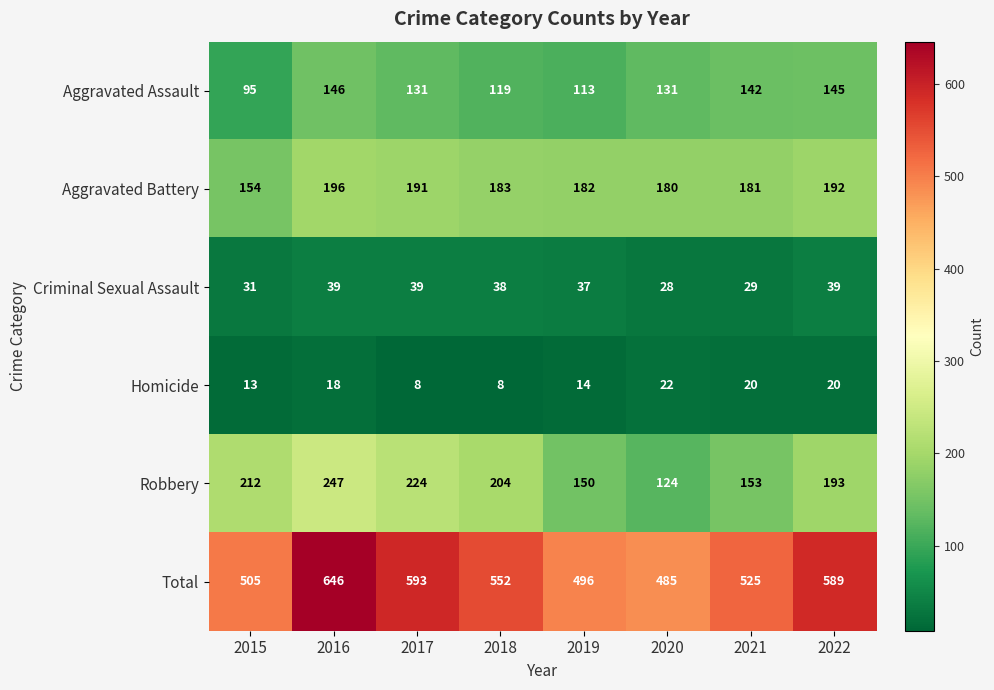

What value does the Criminal Sexual Assault series have at 2021, to the nearest 10?

30